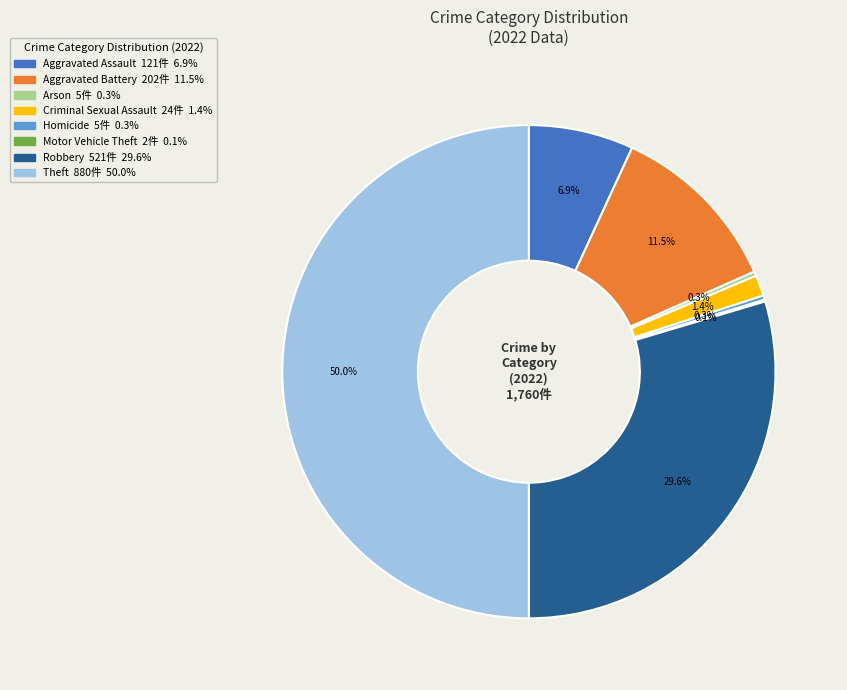

Which has a higher value, Theft or Homicide?

Theft